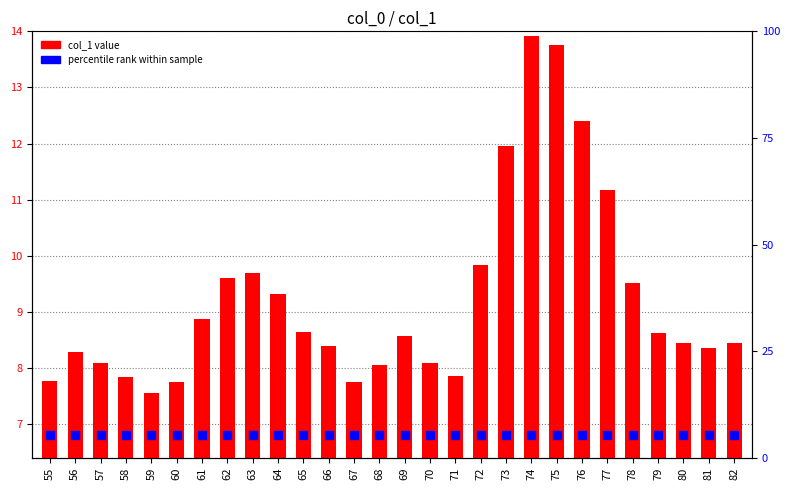

Approximately how many times larger is the value at 63 compared to 71?

2.3